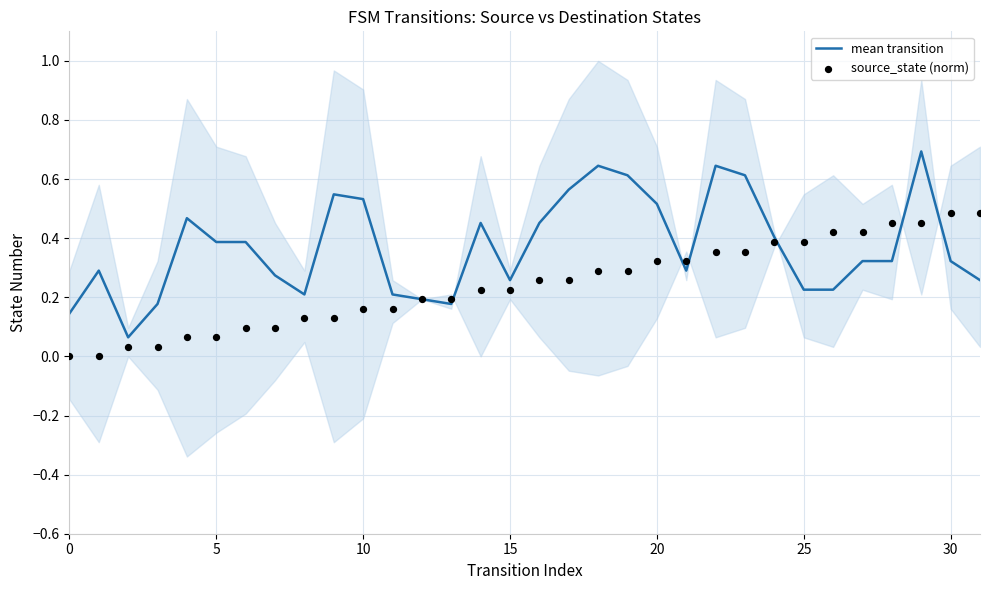

Which series contains the lowest Y value?

source_state (norm)